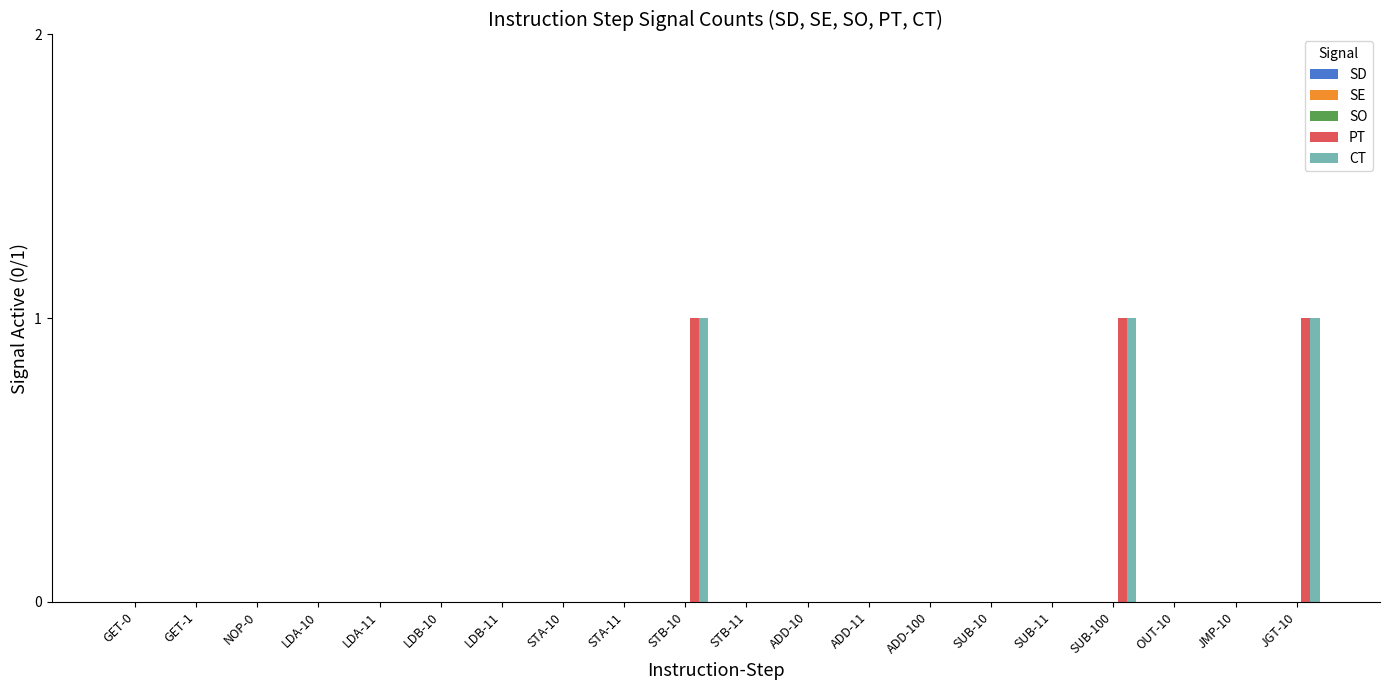

What is the sum of all CT values?

3